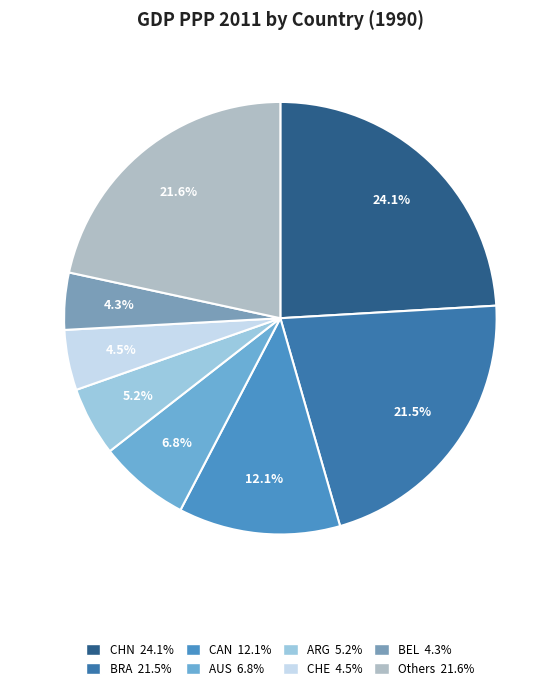

How many segments does this pie chart have?

8